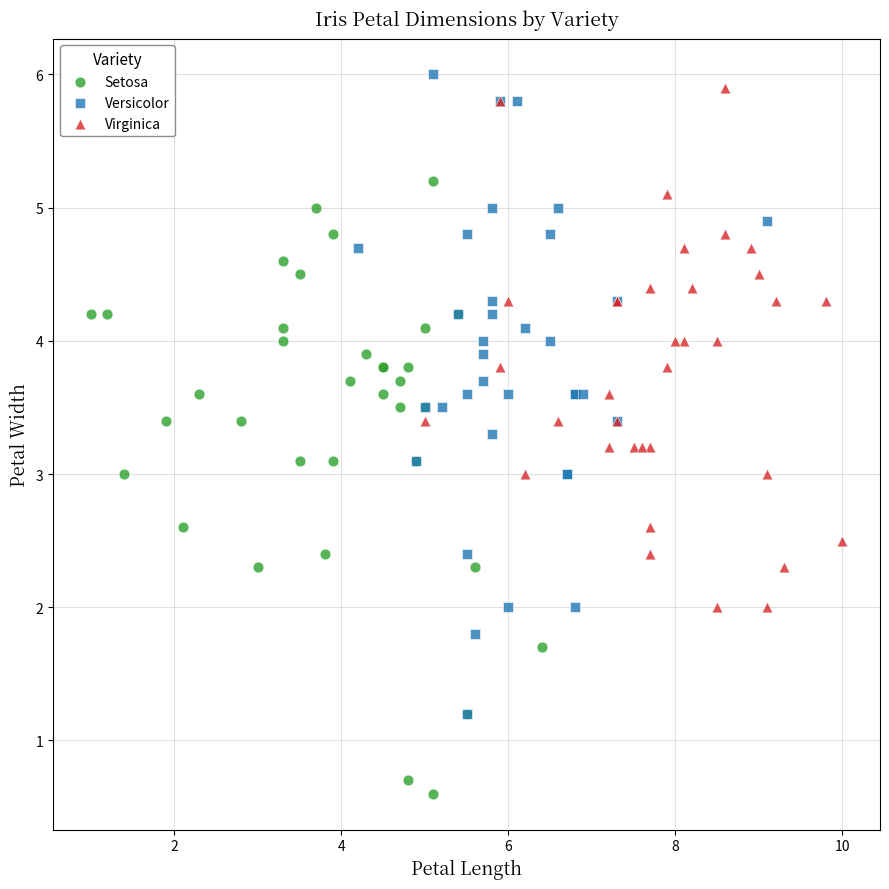

Which series contains the lowest Y value?

Setosa